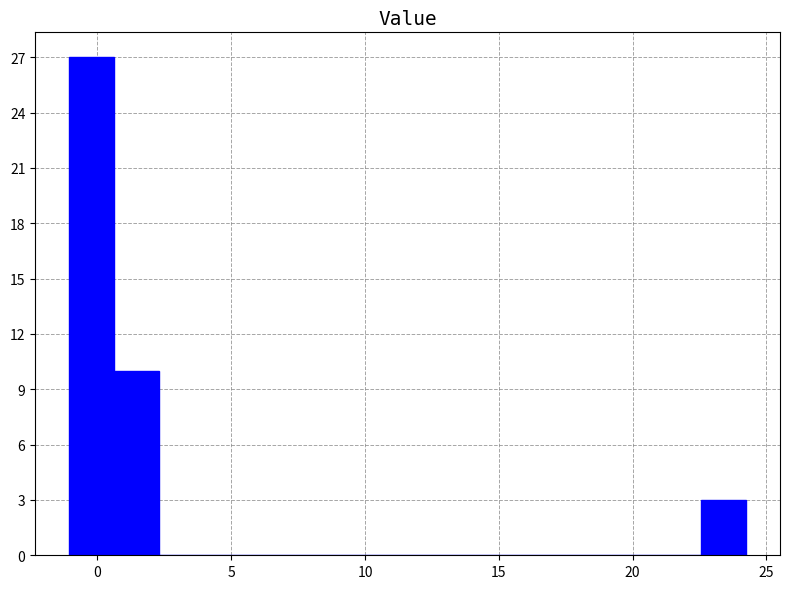

Around what value on the x-axis is the tallest bar? Give the approximate position of its centre, as read against the axis.

0.0